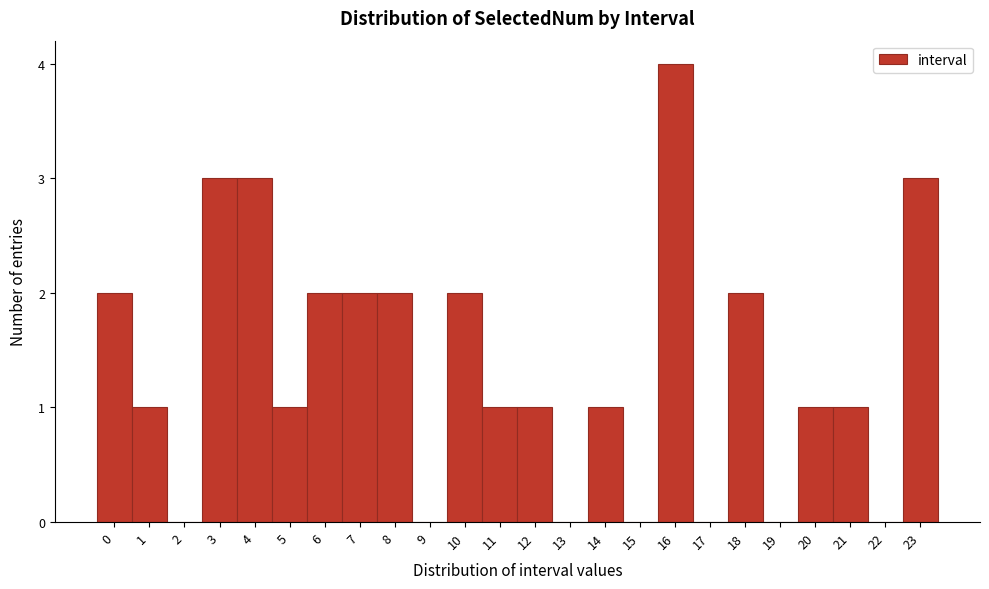

Reading left to right, transcribe this chart: for each bar, give the range it covers on the x-axis and its height. The values are not printed on the chart, so give them approximately, as read against the axis.

-0.5 to 0.5: 2
0.5 to 1.5: 1
1.5 to 2.5: 0
2.5 to 3.5: 3
3.5 to 4.5: 3
4.5 to 5.5: 1
5.5 to 6.5: 2
6.5 to 7.5: 2
7.5 to 8.5: 2
8.5 to 9.5: 0
9.5 to 10.5: 2
10.5 to 11.5: 1
11.5 to 12.5: 1
12.5 to 13.5: 0
13.5 to 14.5: 1
14.5 to 15.5: 0
15.5 to 16.5: 4
16.5 to 17.5: 0
17.5 to 18.5: 2
18.5 to 19.5: 0
19.5 to 20.5: 1
20.5 to 21.5: 1
21.5 to 22.5: 0
22.5 to 23.5: 3